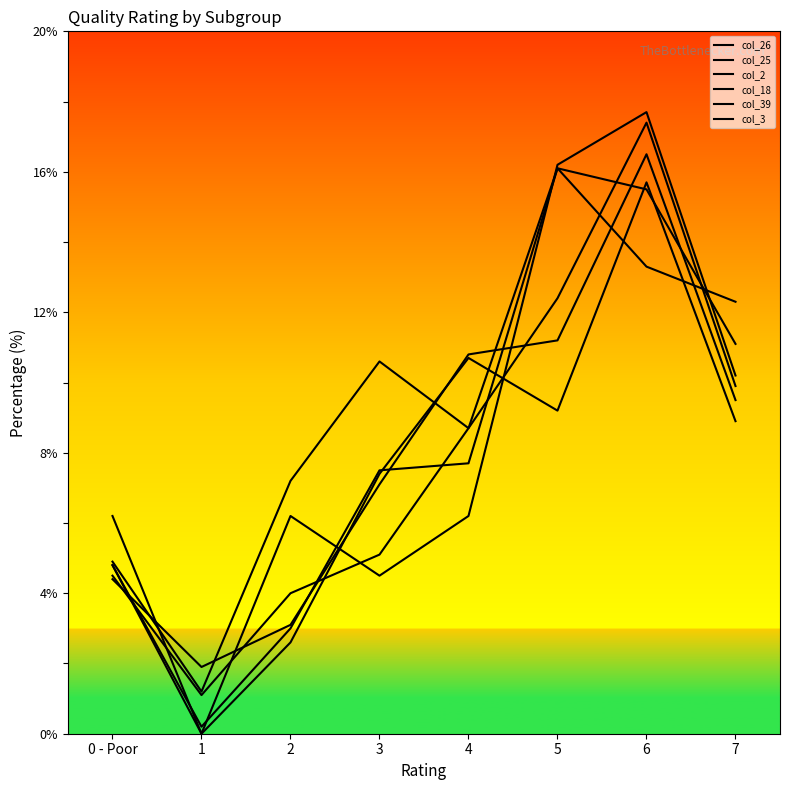

At which category is the sum across all series the highest?

6